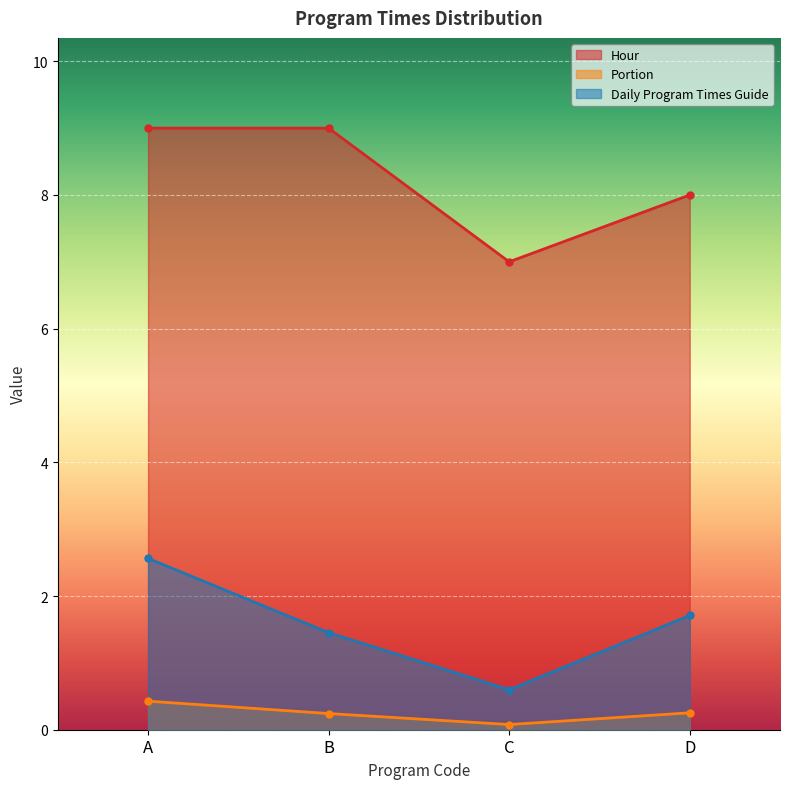

What are all the series names shown in the legend?

Hour, Portion, Daily Program Times Guide